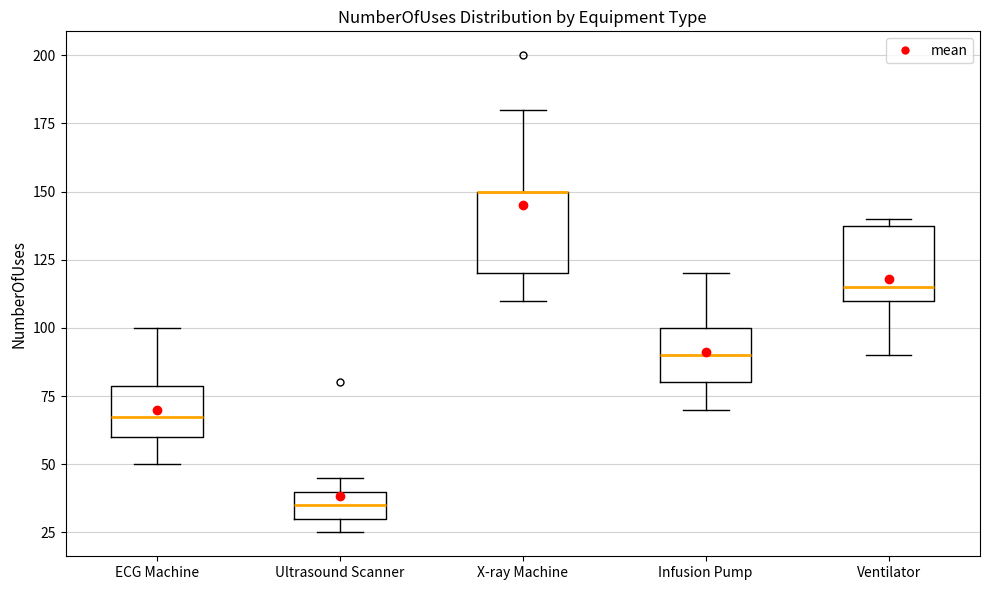

Reading left to right, transcribe this box plot: for each box, give where its median line is, the range the box spans, and where its two whiskers end, as read against the y-axis. The values are not printed on the chart, so give them approximately, as read against the axis.

ECG Machine: median 70, box 60 to 80, whiskers 50 to 100
Ultrasound Scanner: median 35, box 30 to 40, whiskers 25 to 45
X-ray Machine: median 150 (drawn on the box's upper edge), box 120 to 150, whiskers 110 to 180
Infusion Pump: median 90, box 80 to 100, whiskers 70 to 120
Ventilator: median 115, box 110 to 140, whiskers 90 to 140 (just above the box's upper edge)